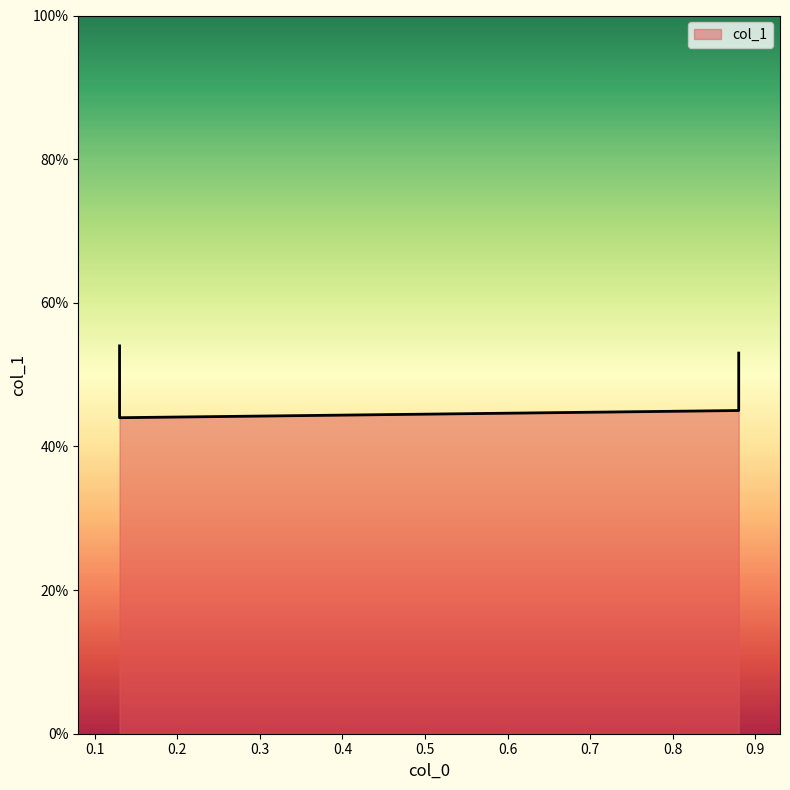

What is the smallest value displayed?

0.4